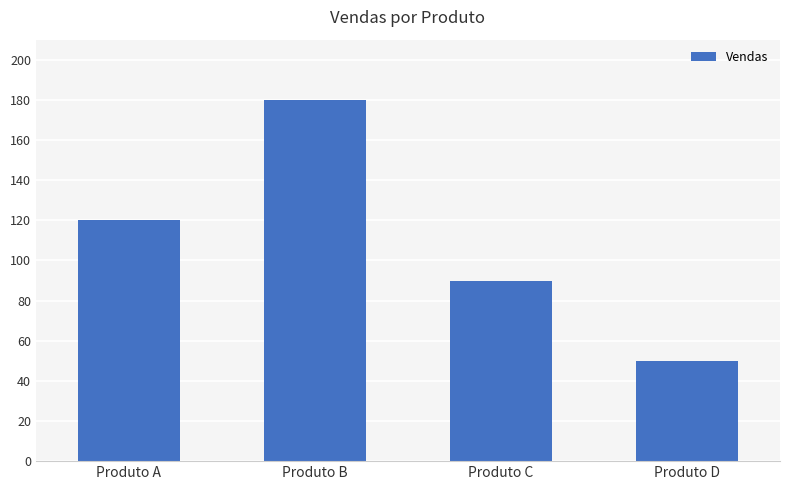

How many data points are less than 120?

2